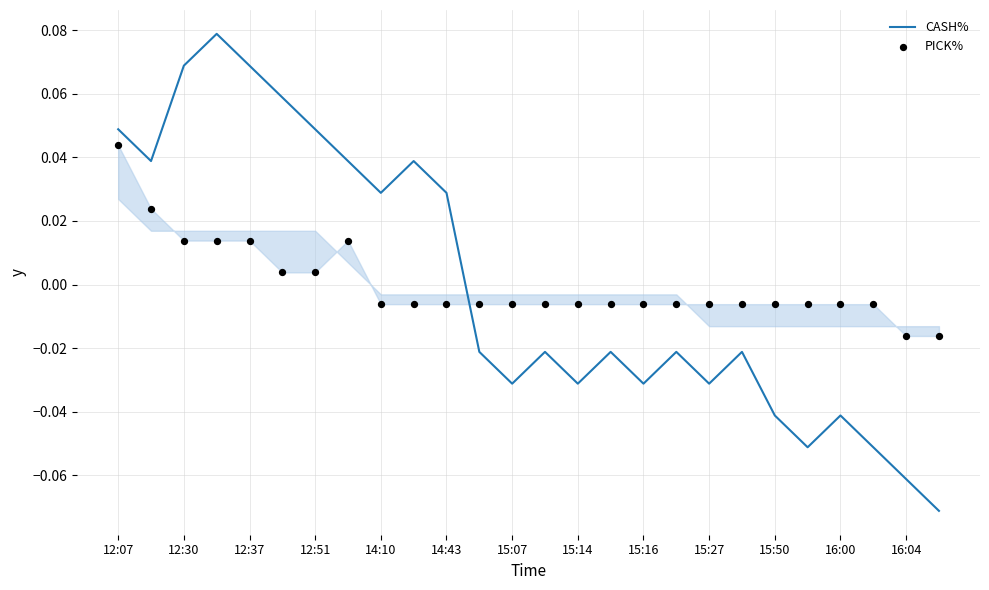

Which series has the largest Y range (max minus min)?

CASH%